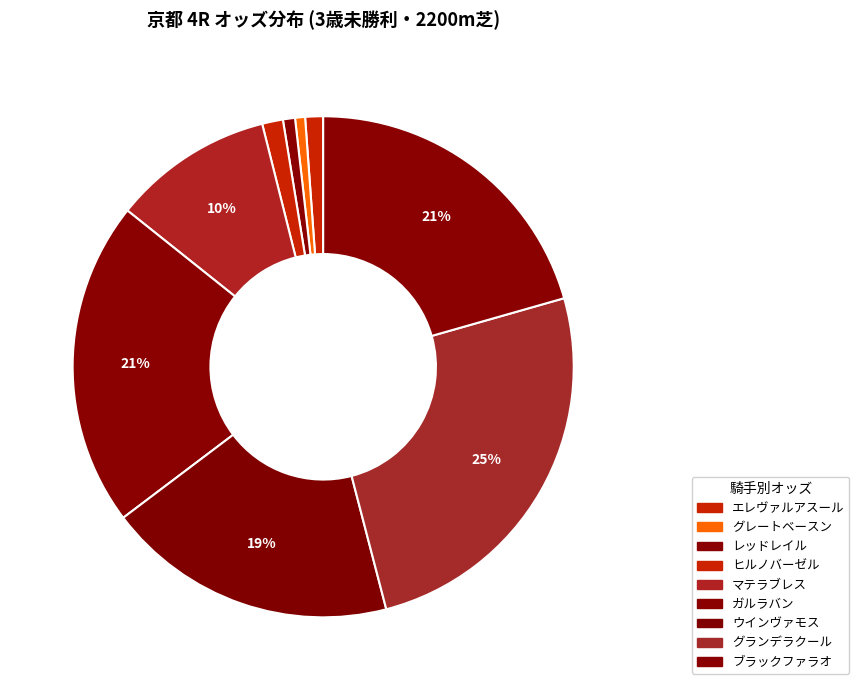

How many slices are in this pie chart?

9